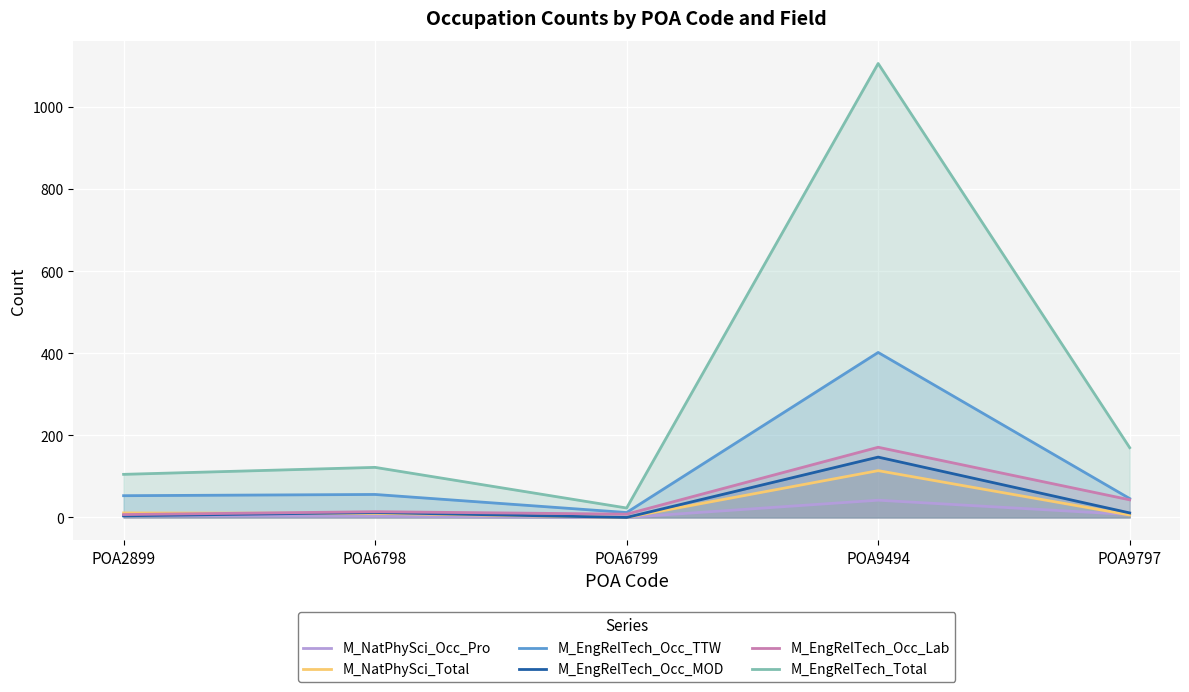

Which label corresponds to the largest value in the chart?

POA9494